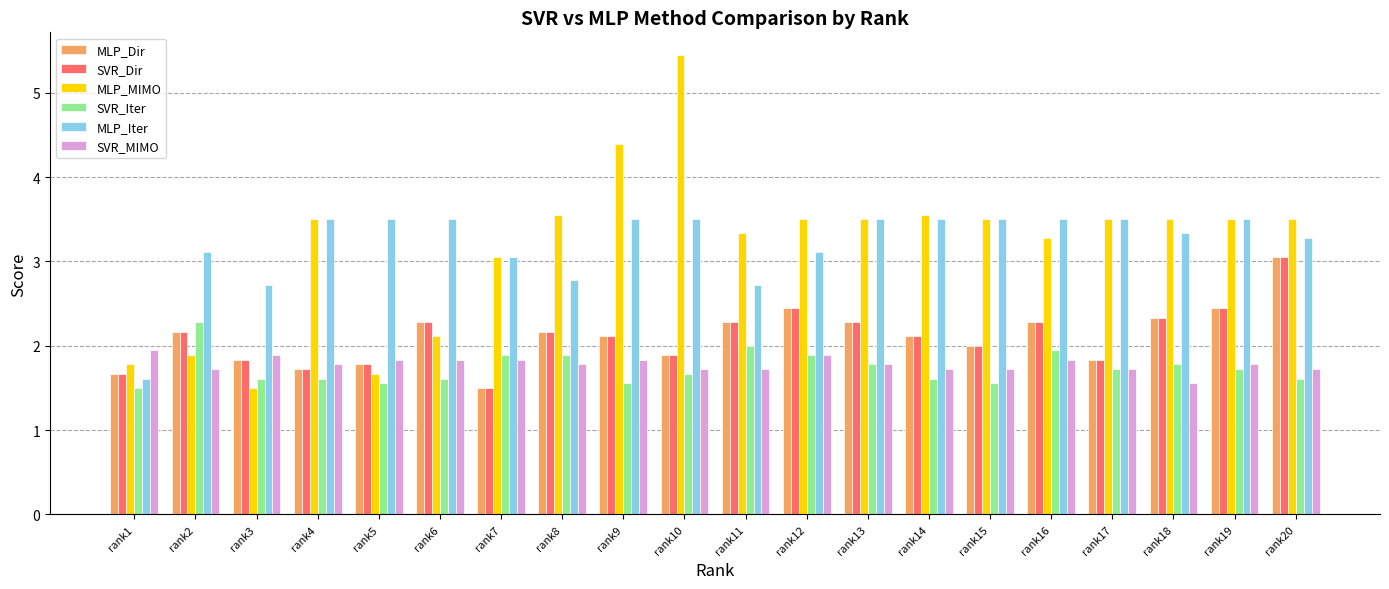

Which series has the largest range (max minus min)?

MLP_MIMO